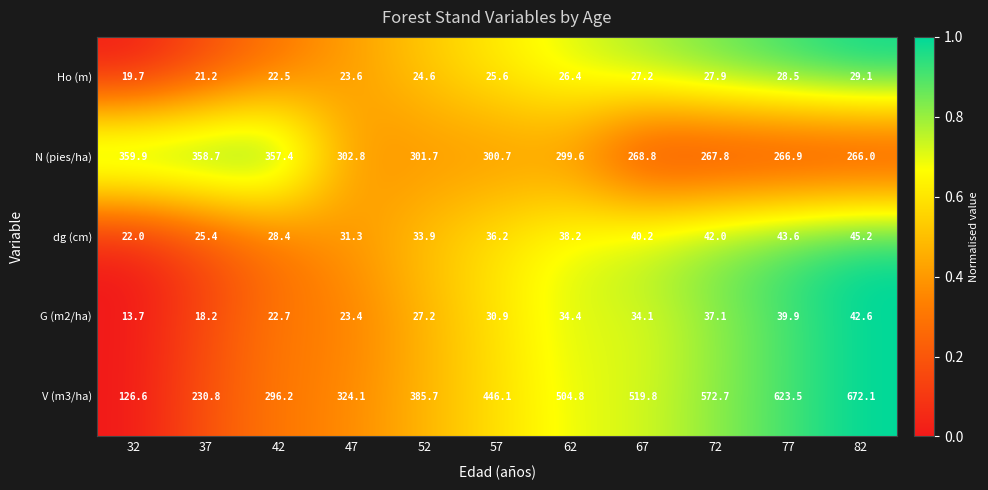

Where does the Ho (m) series first go above 25?

57